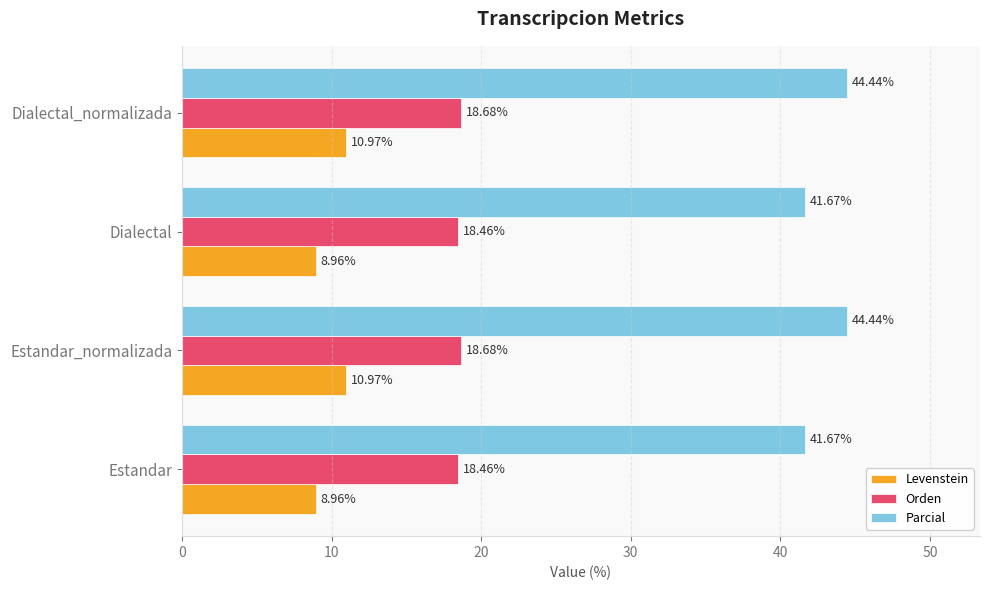

What is the spread (max minus min) of values at Dialectal?

32.7